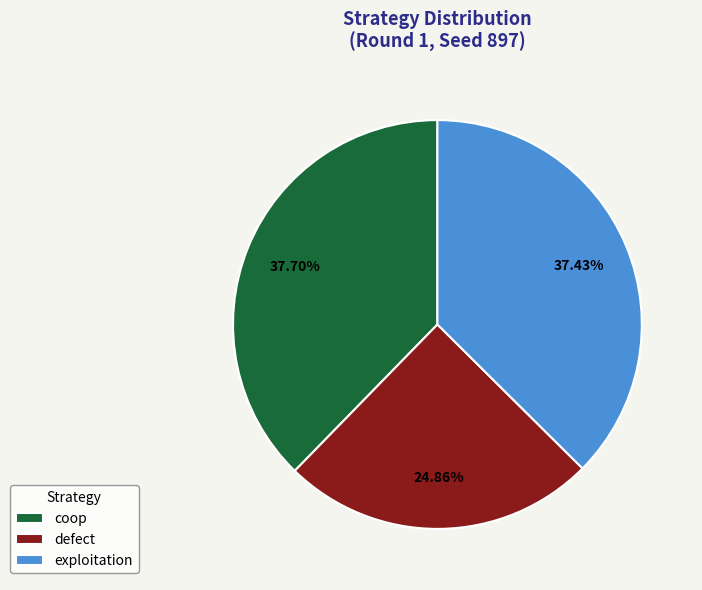

Which slice is the smallest?

defect